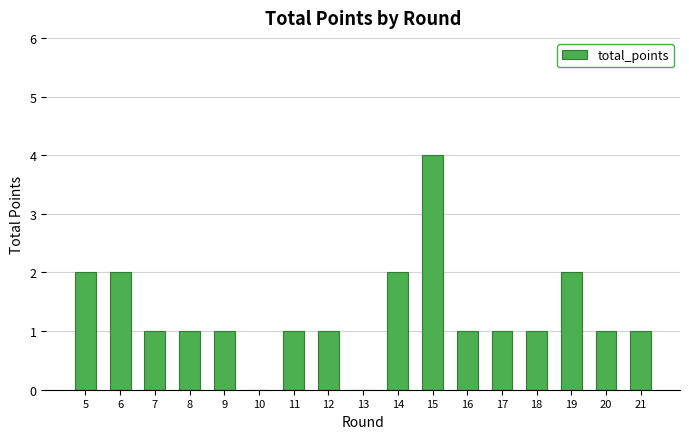

Which category has the highest value across all series?

15